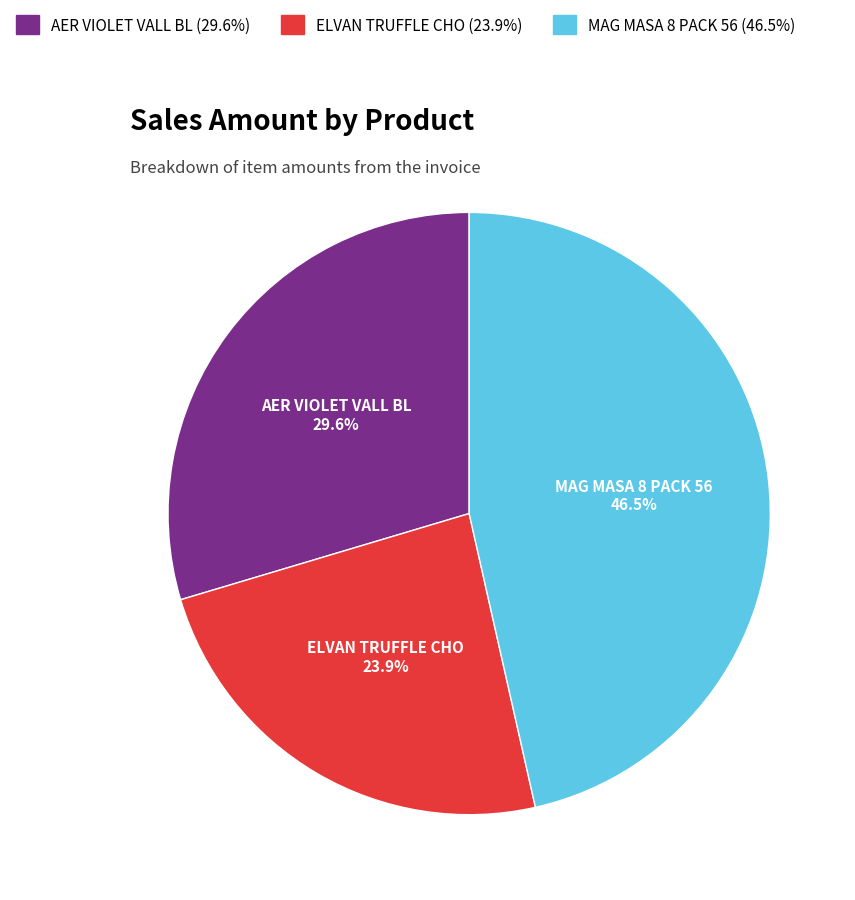

True or false: AER VIOLET VALL BL accounts for 37% of the total.

False